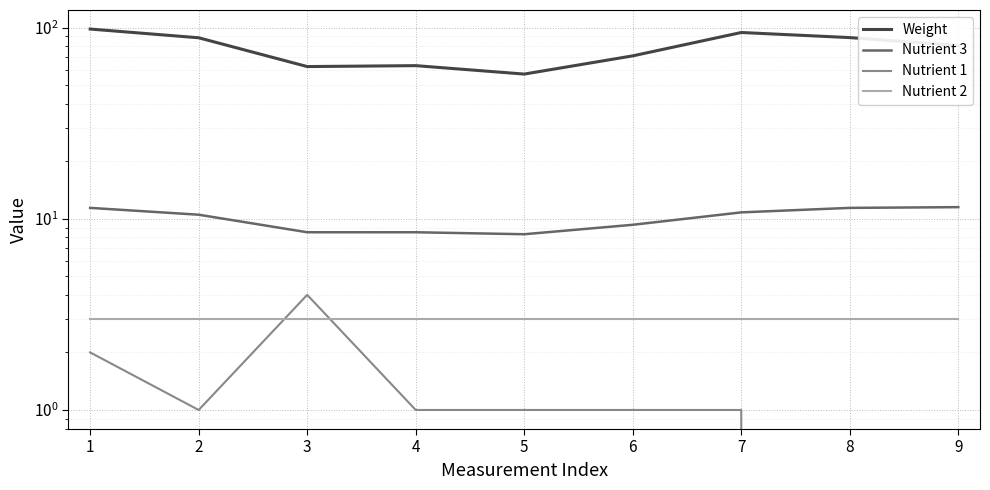

How many lines are shown in the chart?

4